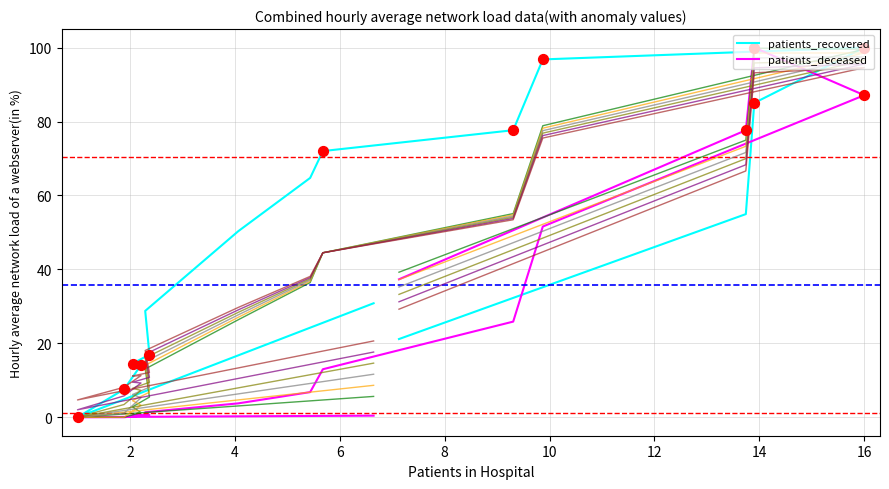

What is the total value across all series at 11?

148.4